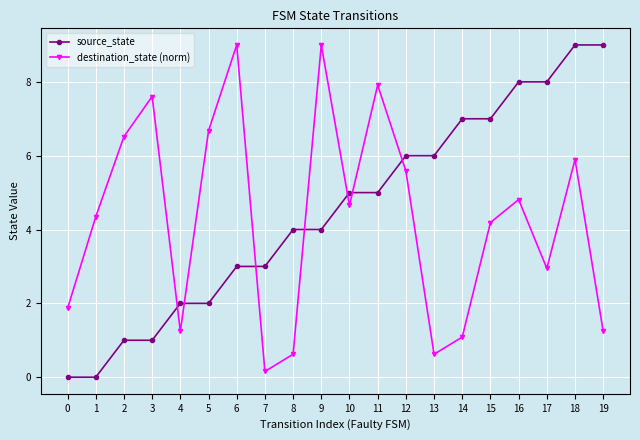

What is the difference between the highest and lowest values at 9?

5.0